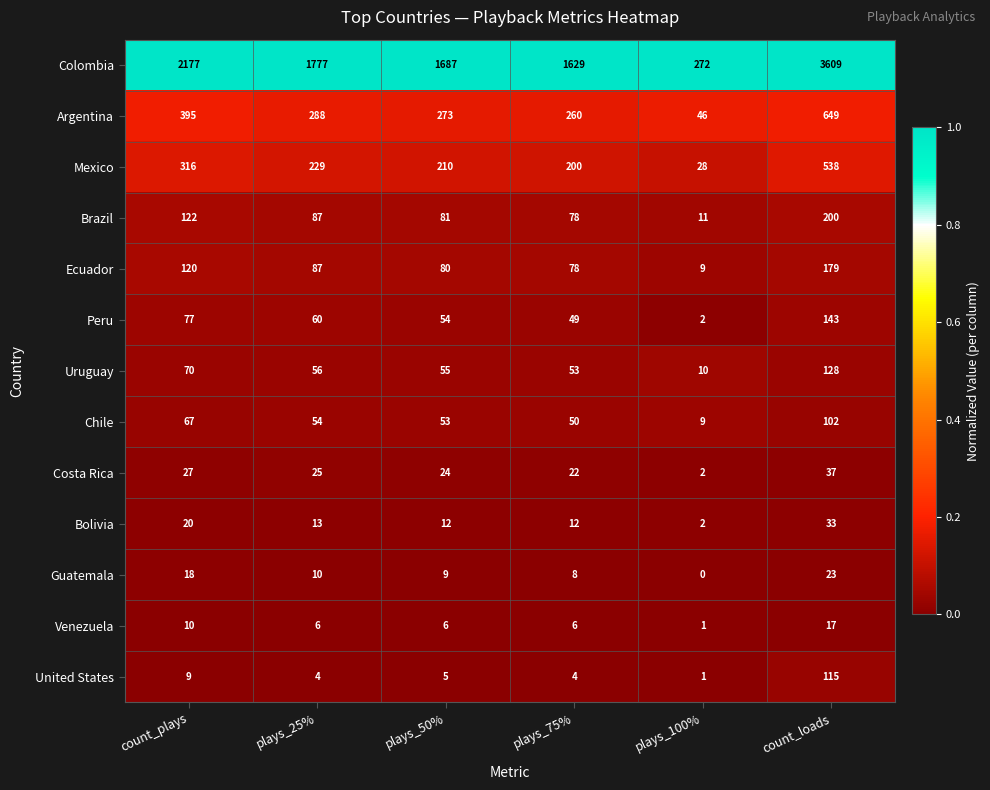

At how many categories does at least one series exceed 0?

6